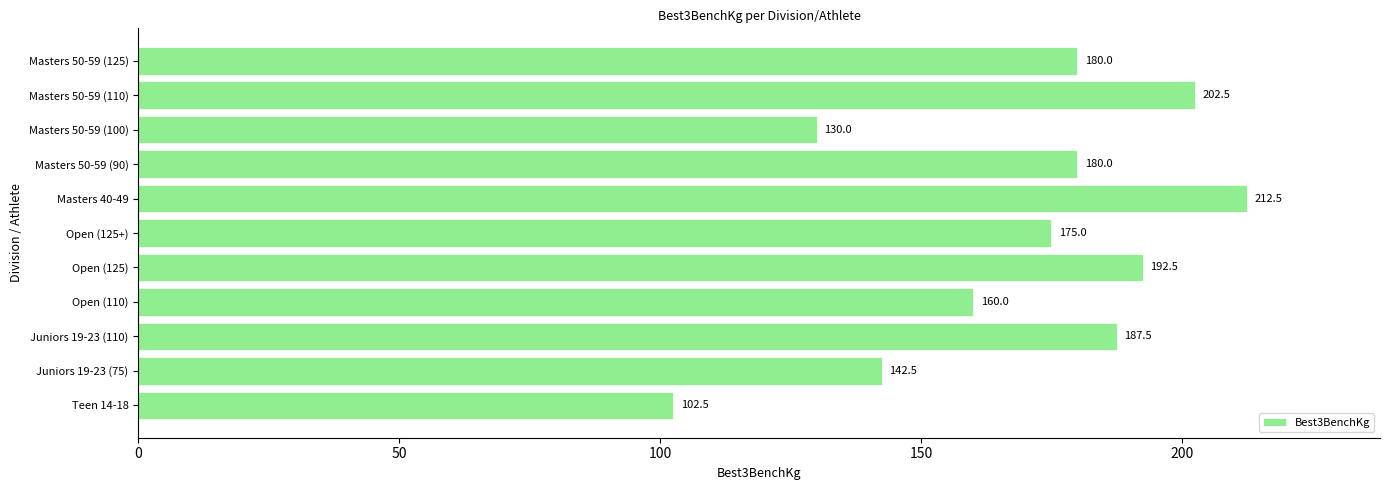

Is it true that the value at Open (125) is 192.5?

True